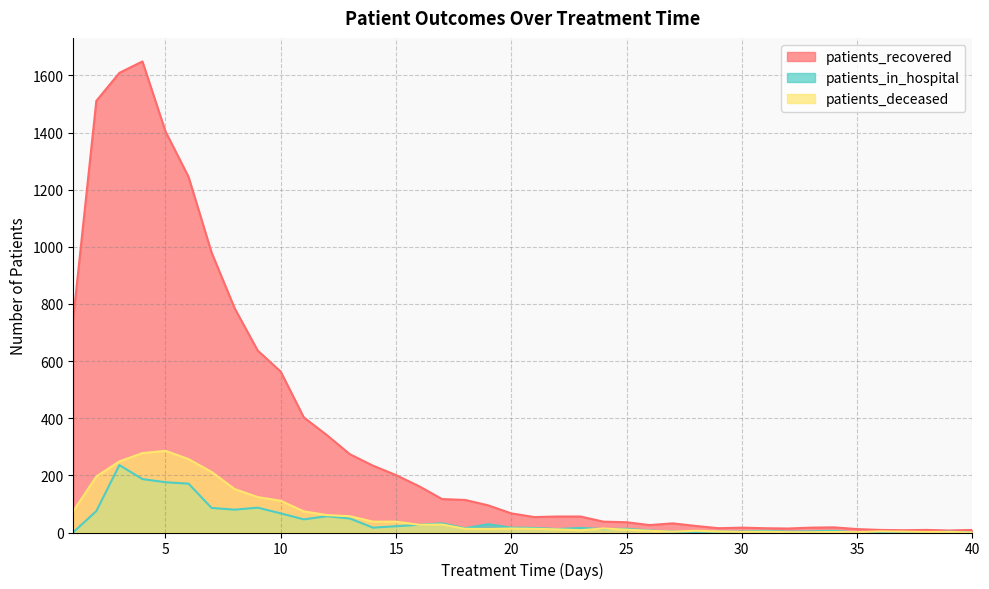

At which category does patients_recovered reach its first local valley?

21